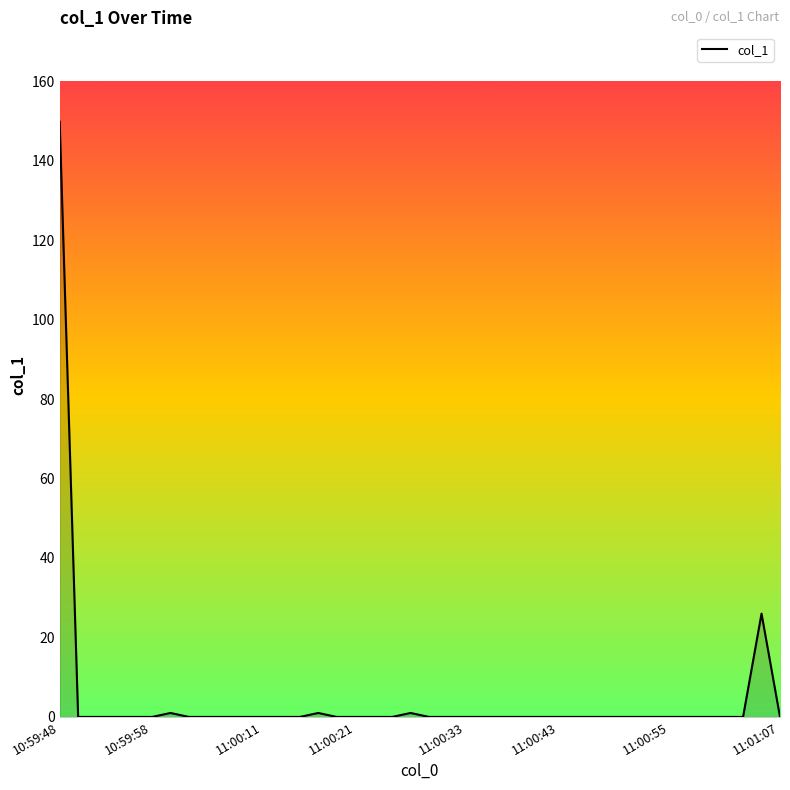

What is the greatest value displayed?

149.8